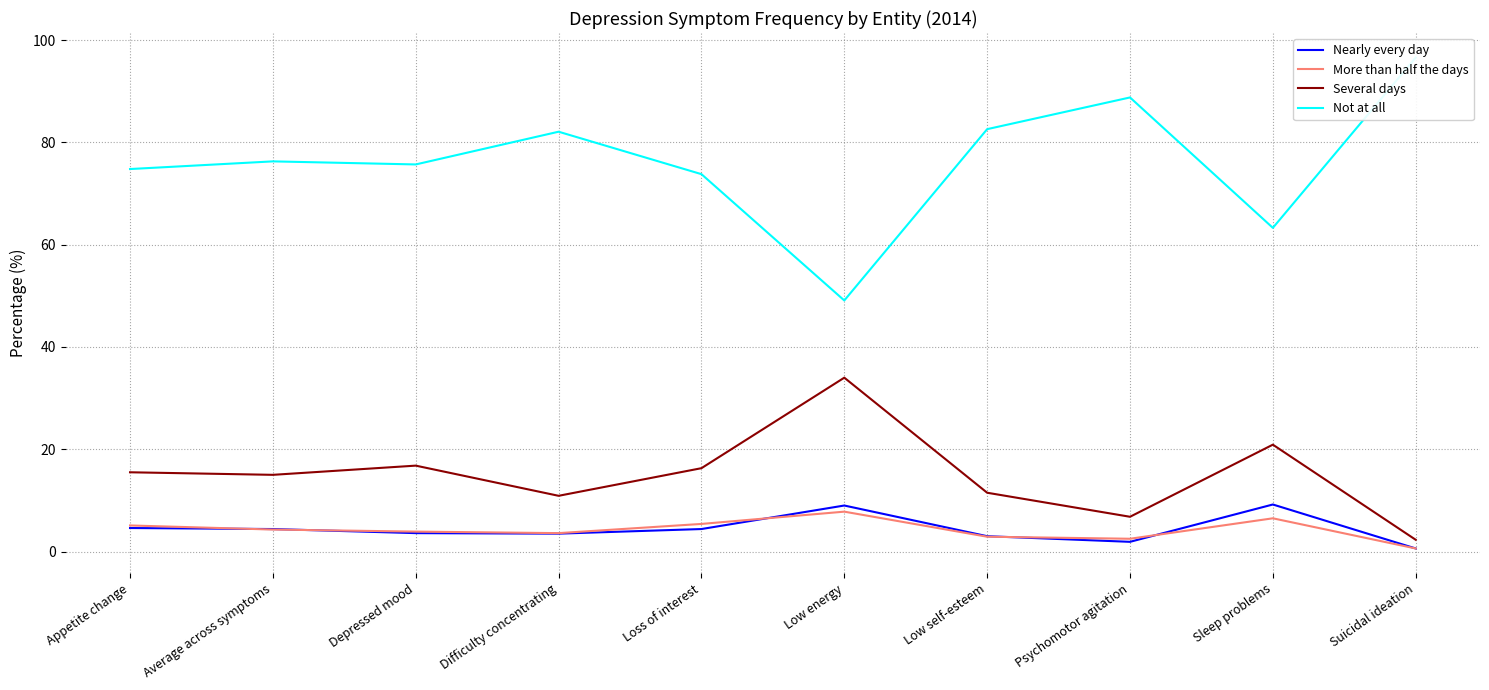

At which label does Several days first exceed 15?

Appetite change